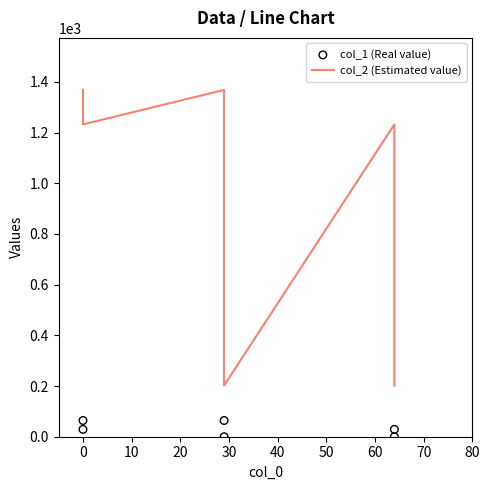

What are all the series names shown in the legend?

col_2 (Estimated value), col_1 (Real value)